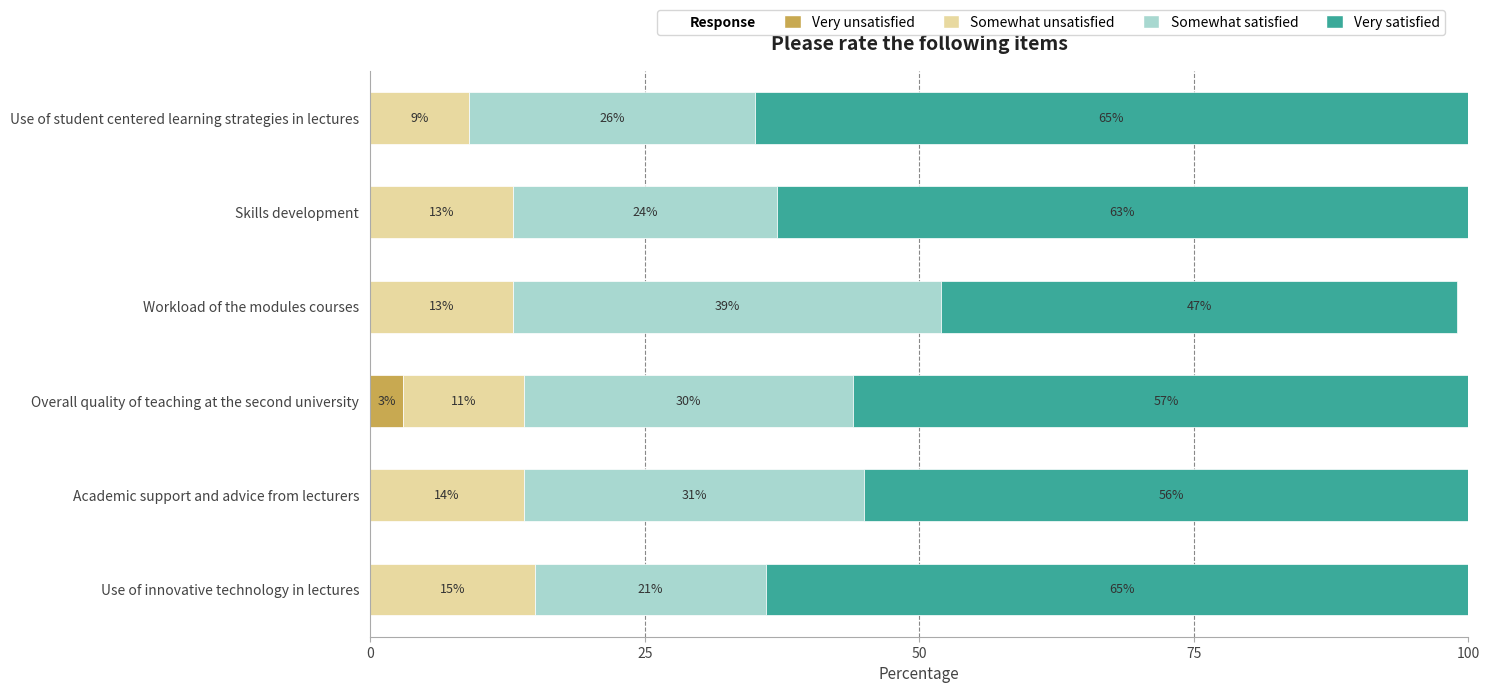

What is the sum of all Very unsatisfied values?

3